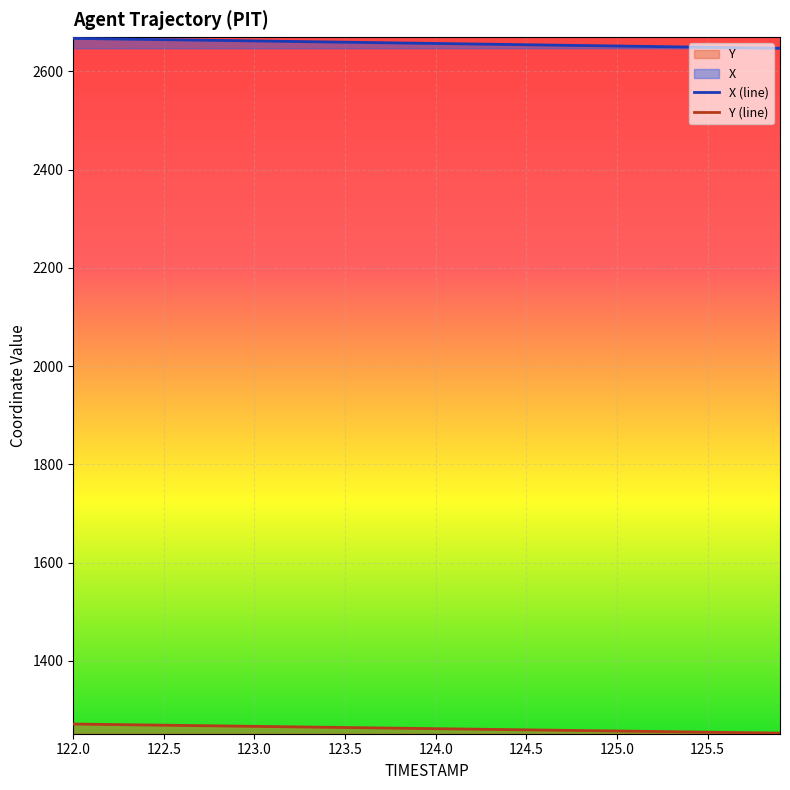

Which series has the largest total across all categories?

X (line)